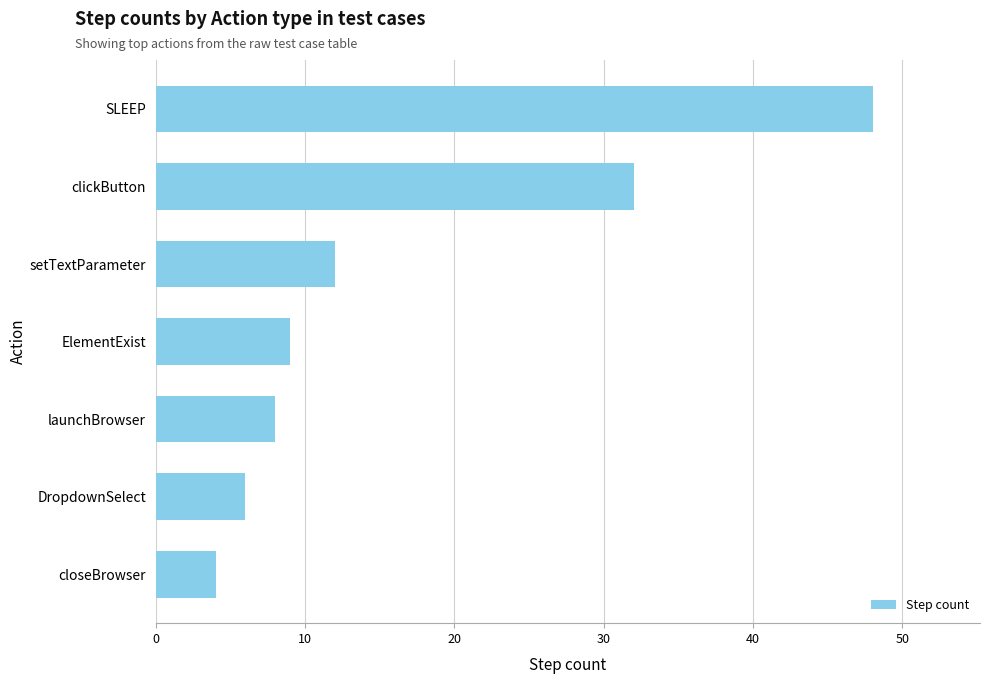

Which label corresponds to the largest value in the chart?

SLEEP